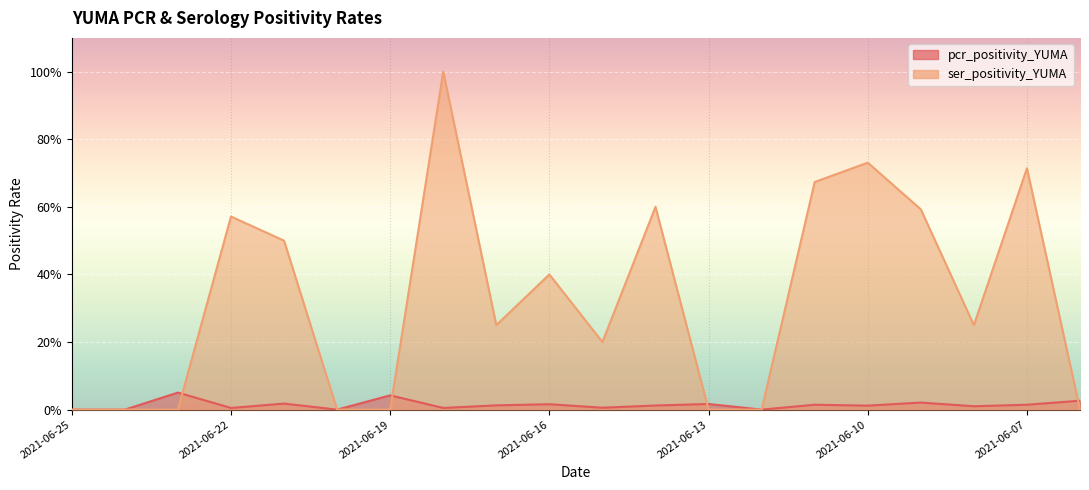

Which series changed the most between 2021-06-25 and 2021-06-21?

ser_positivity_YUMA